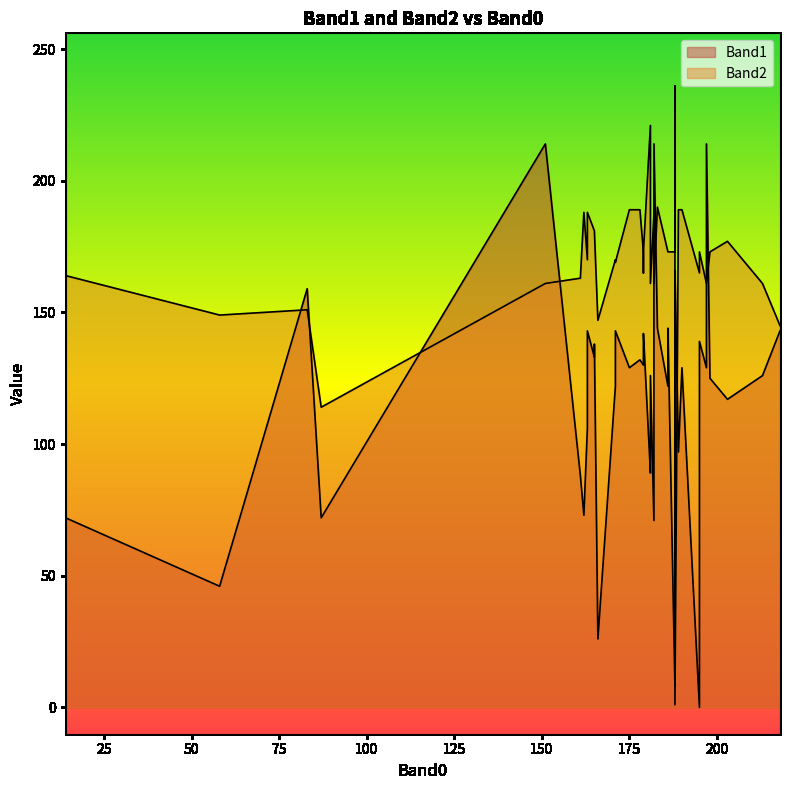

Read the Band1 value at 198, to the nearest 50.

100